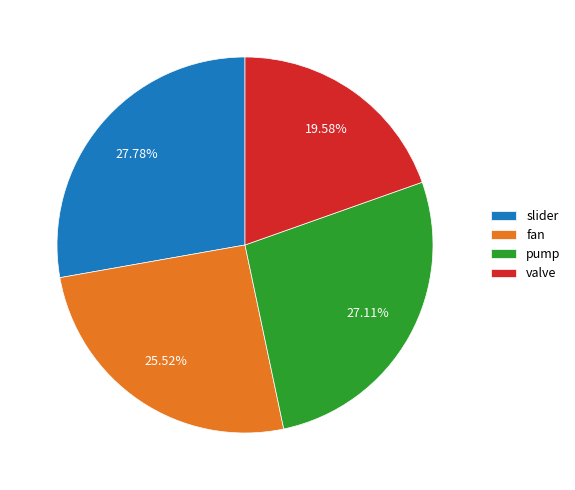

Is there any slice that represents more than half of the pie?

No